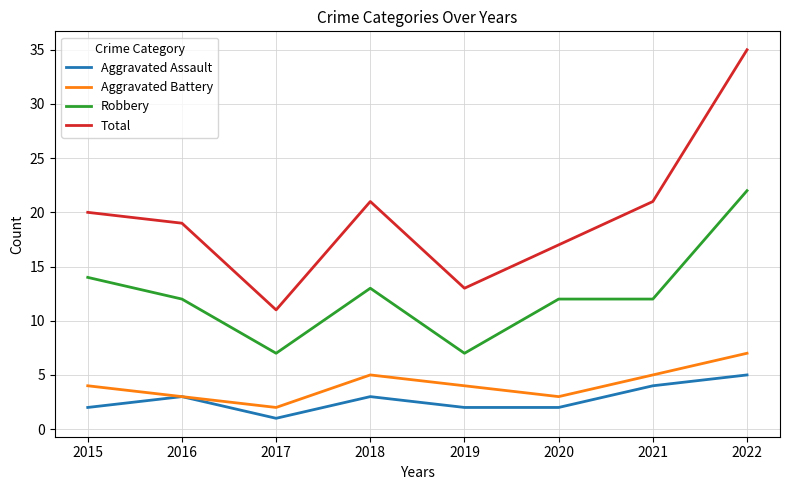

At 2019, list the series in order from largest to smallest.

Total, Robbery, Aggravated Battery, Aggravated Assault